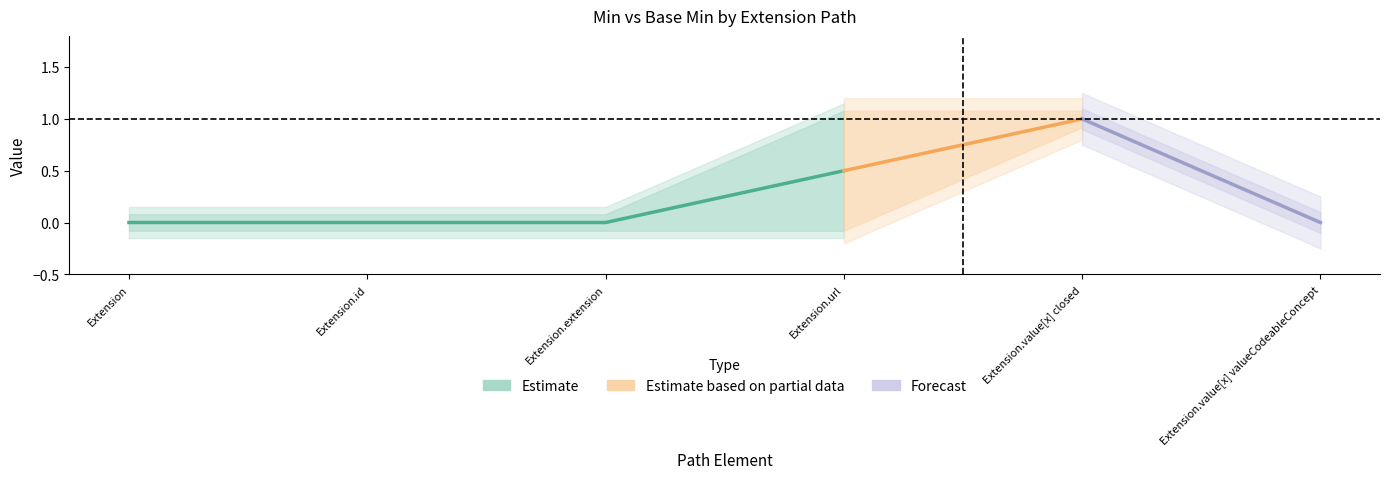

What position from the left is Extension.id?

2